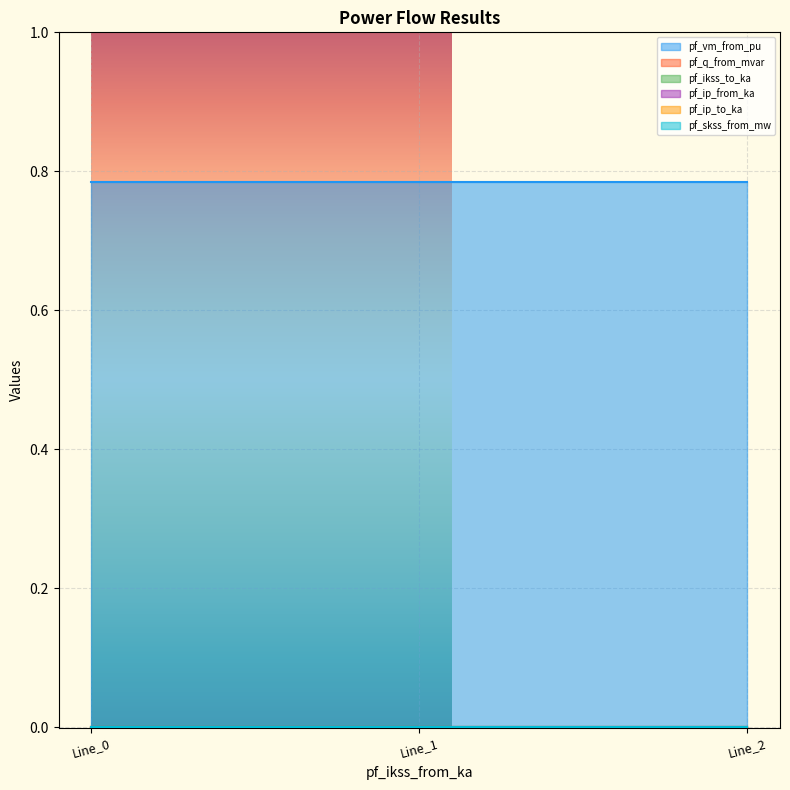

Which series has the largest range (max minus min)?

pf_q_from_mvar